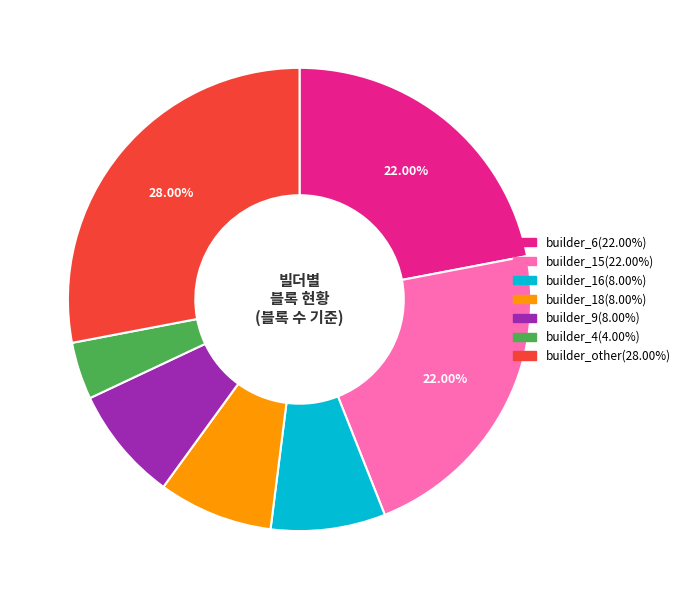

How many slices are in this pie chart?

7